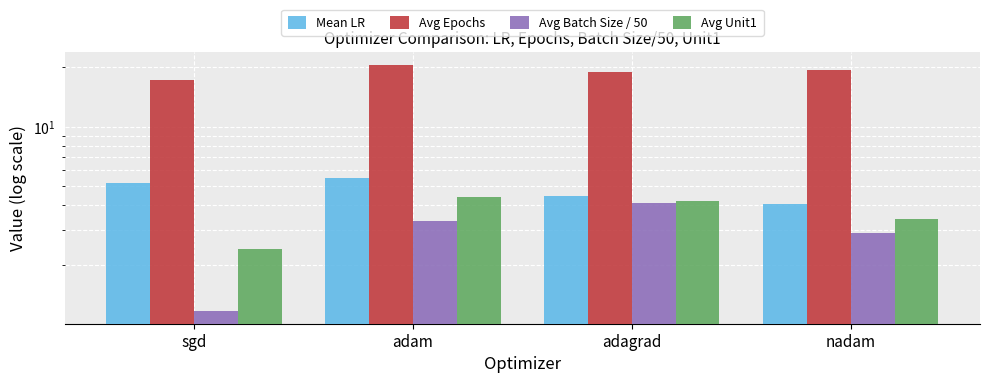

At which label is Avg Epochs closest to 18?

sgd